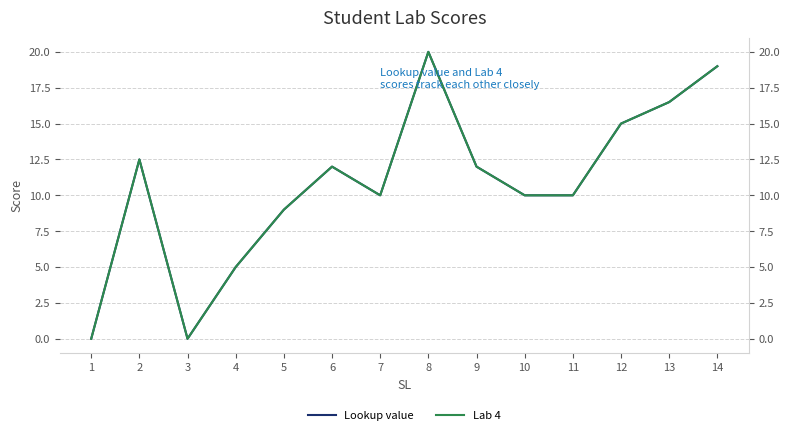

True or false: Lookup value and Lab 4 cross at least once.

False